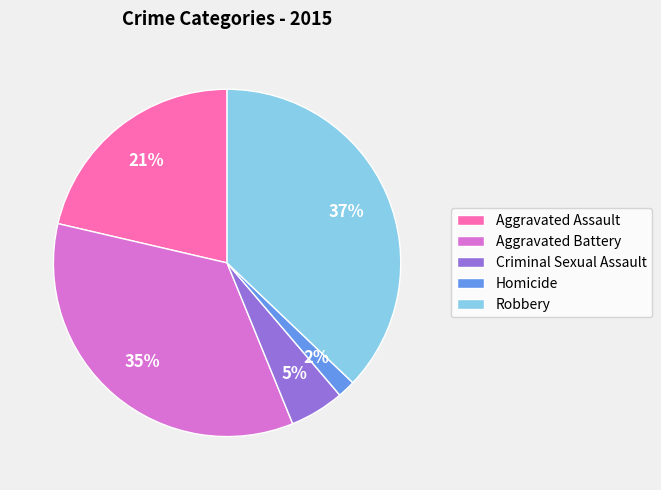

Is it true that Aggravated Assault is 35% of the pie?

False